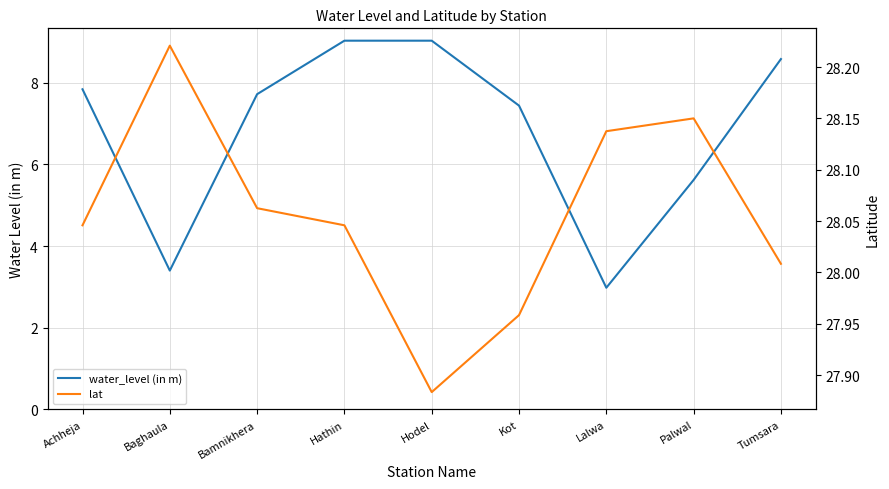

The water_level (in m) series shows 7.7 at Bamnikhera. True or false?

True